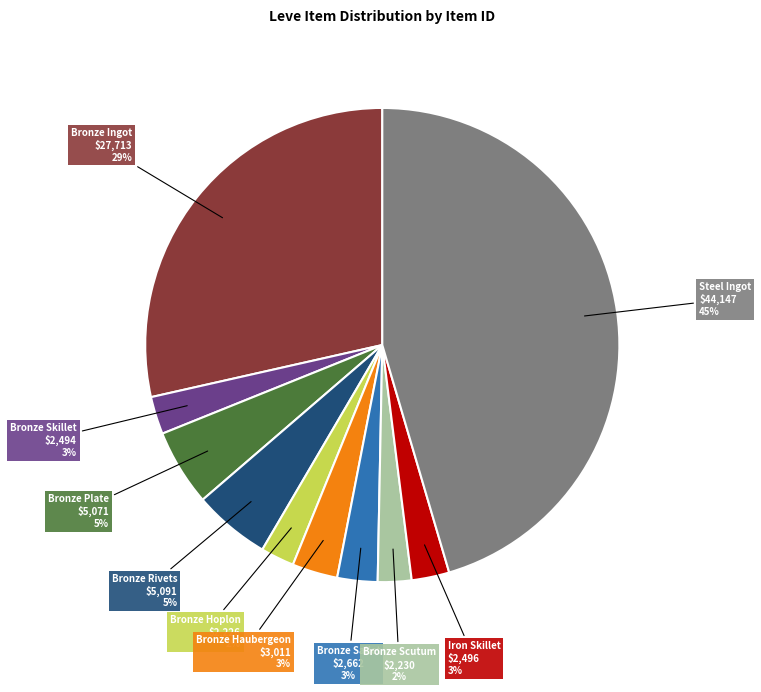

To the nearest percent, what is the difference between the largest and smallest slice percentages?

43%